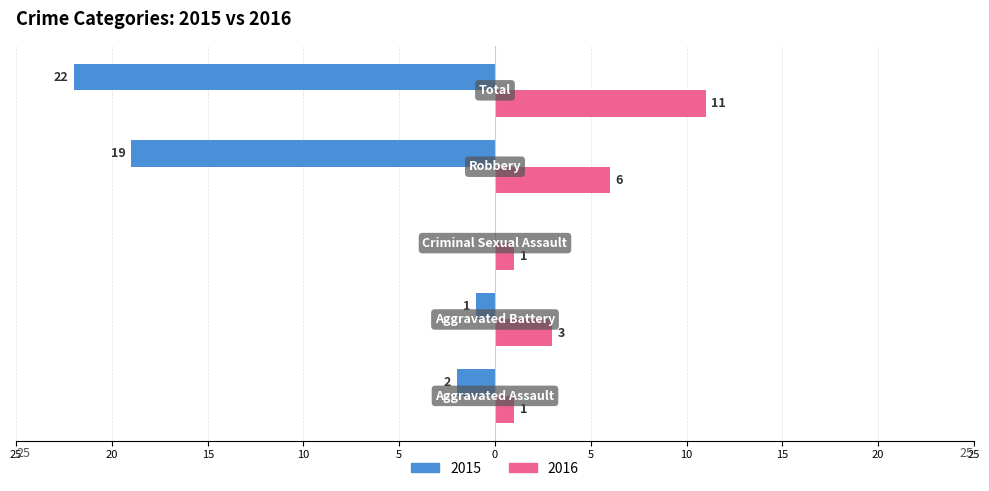

What are all the series names shown in the legend?

2015, 2016